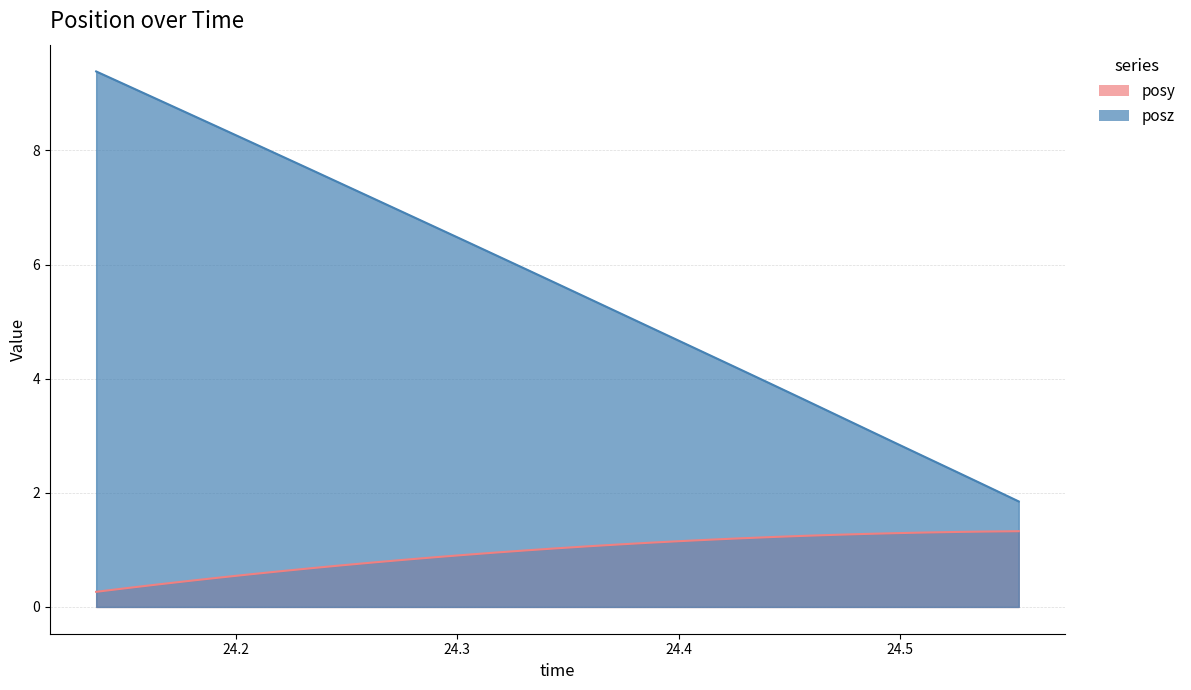

Reading left to right, what are all the values shown in this chart?

posy: 0.3	0.3	0.4	0.5	0.5	0.6	0.6	0.7	0.7	0.8	0.8	0.9	0.9	1.0	1.0	1.0	1.1	1.1	1.1	1.2	1.2	1.2	1.2	1.2	1.3	1.3	1.3	1.3	1.3	1.3	1.3
posz: 9.4	9.1	8.9	8.7	8.4	8.2	7.9	7.7	7.4	7.2	6.9	6.7	6.4	6.2	5.9	5.7	5.4	5.2	4.9	4.7	4.4	4.2	3.9	3.6	3.4	3.1	2.9	2.6	2.4	2.1	1.8